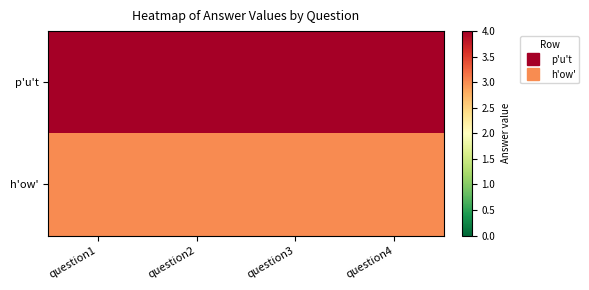

Reading left to right, list all the values displayed in this chart.

p'u't: question1=4	question2=4	question3=4	question4=4
h'ow': question1=3	question2=3	question3=3	question4=3